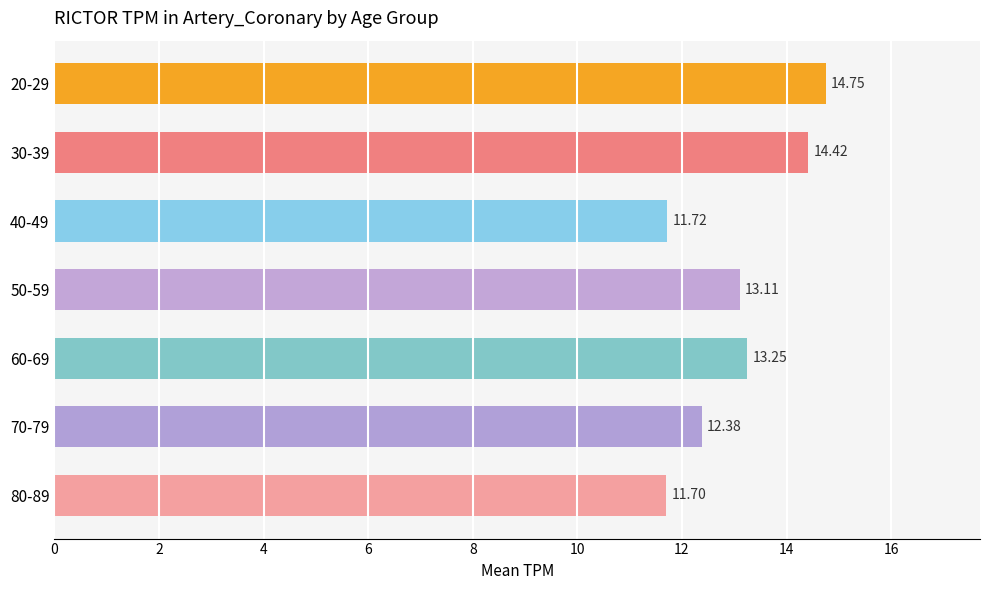

Rank the categories by value from lowest to highest.

80-89, 40-49, 70-79, 50-59, 60-69, 30-39, 20-29